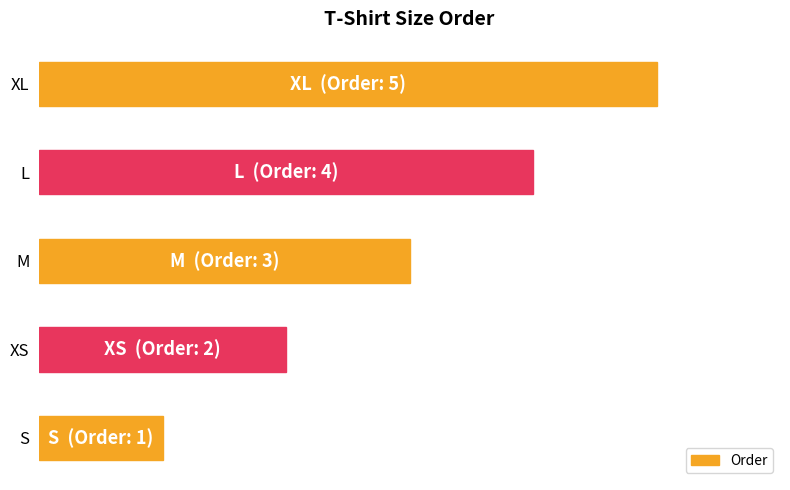

Are the bars horizontal?

Yes